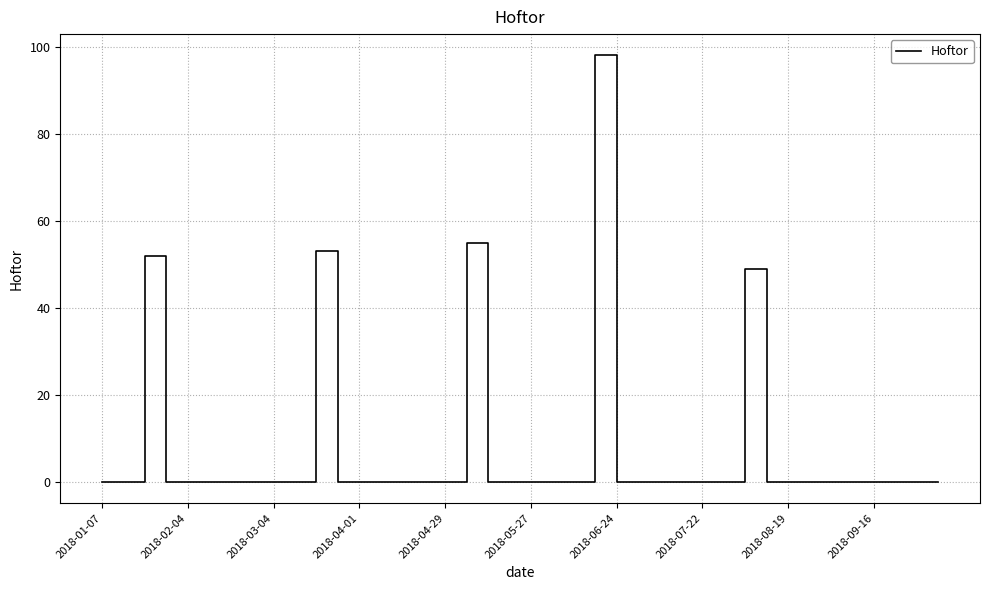

What is the difference between the maximum and minimum values?

98